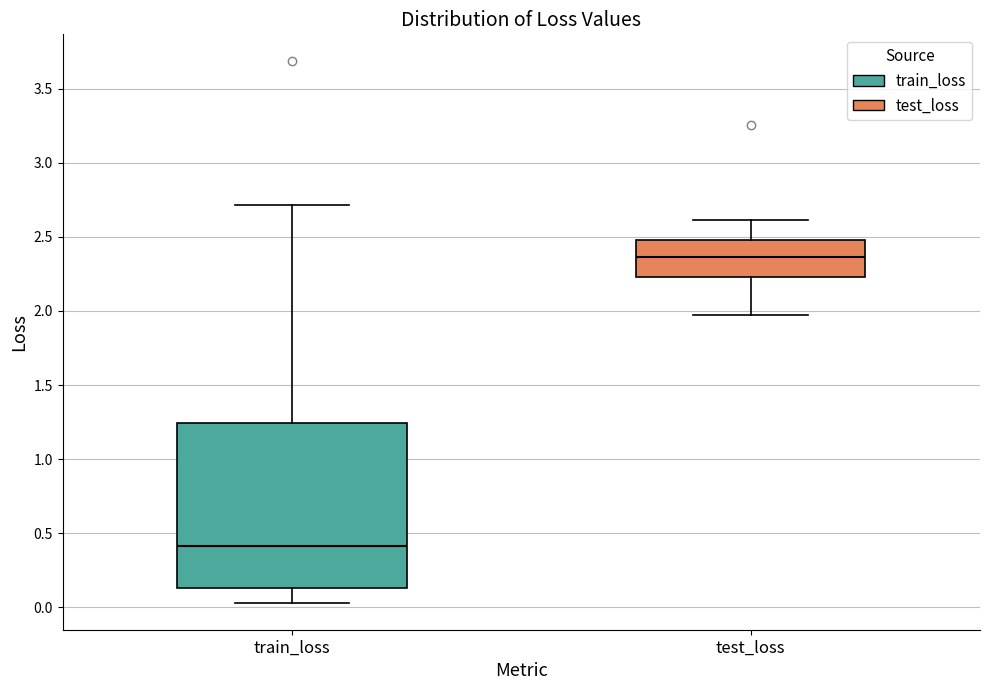

Which box's median line is the lowest?

train_loss